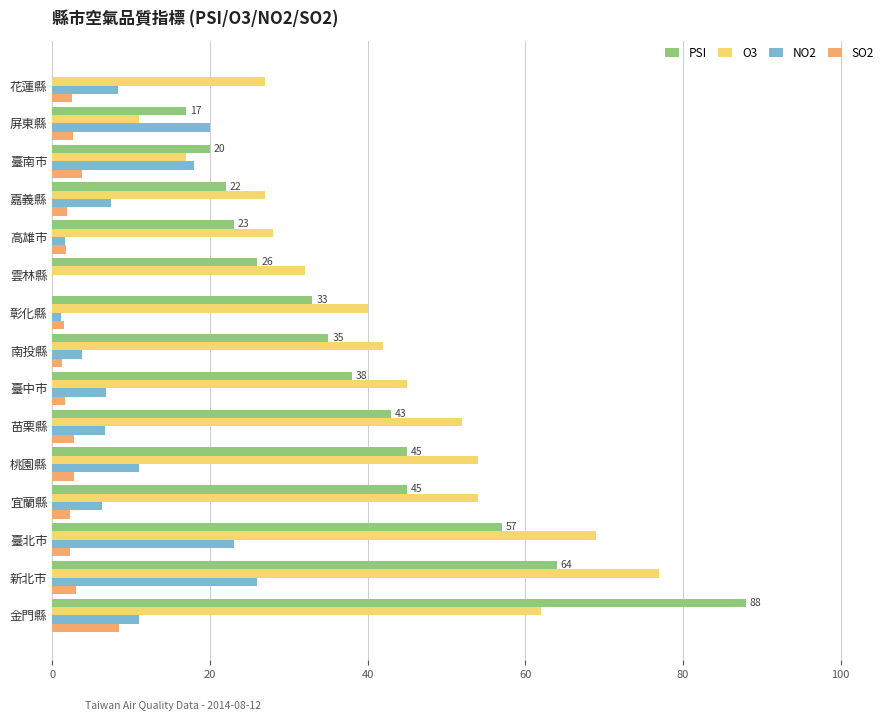

Which series has the largest total across all categories?

O3